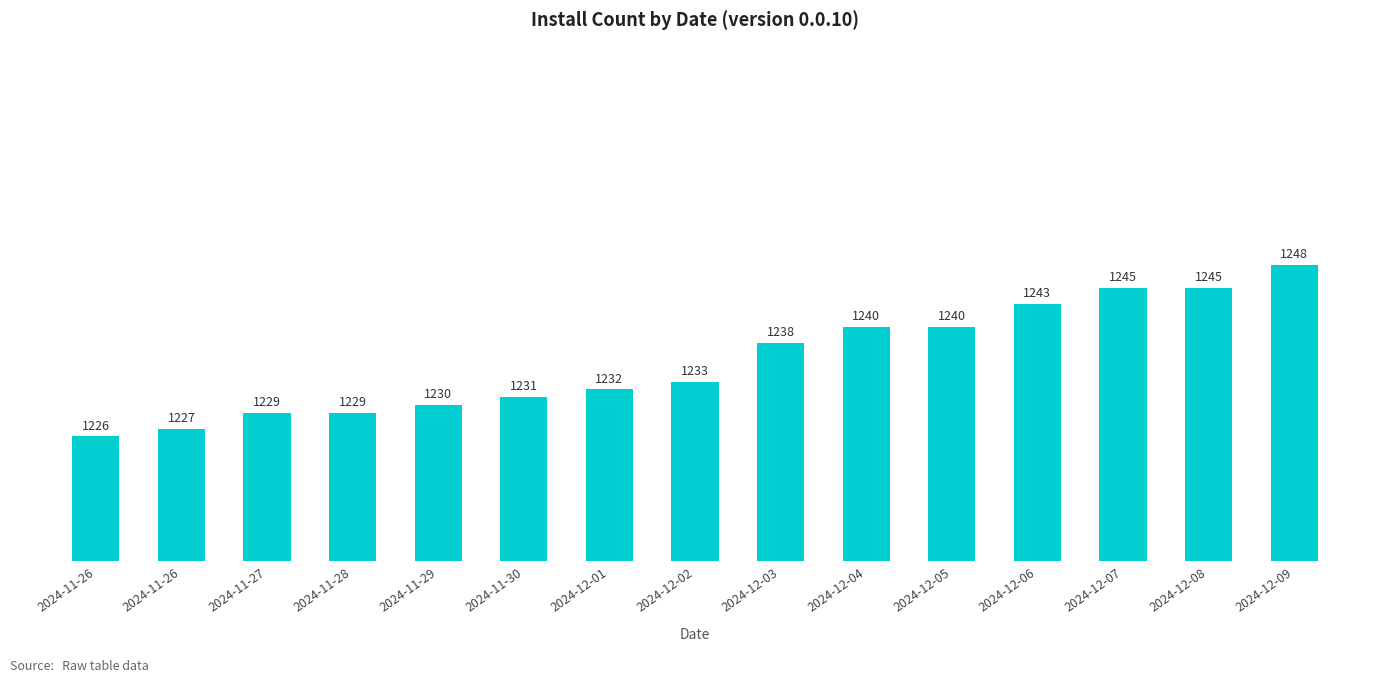

How many values are below 1233?

7